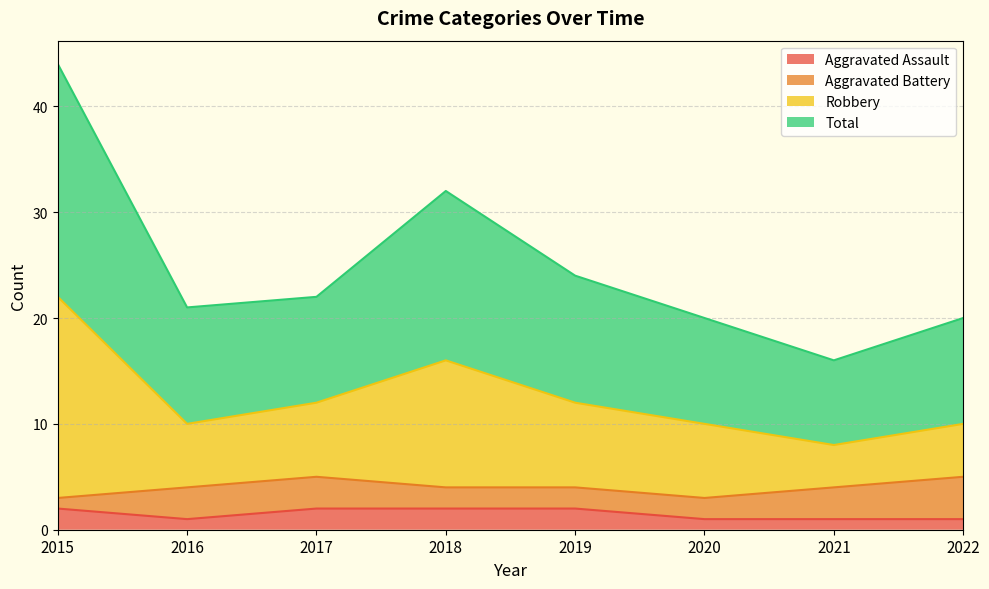

The value of Aggravated Assault at 2019 is 2. True or false?

True